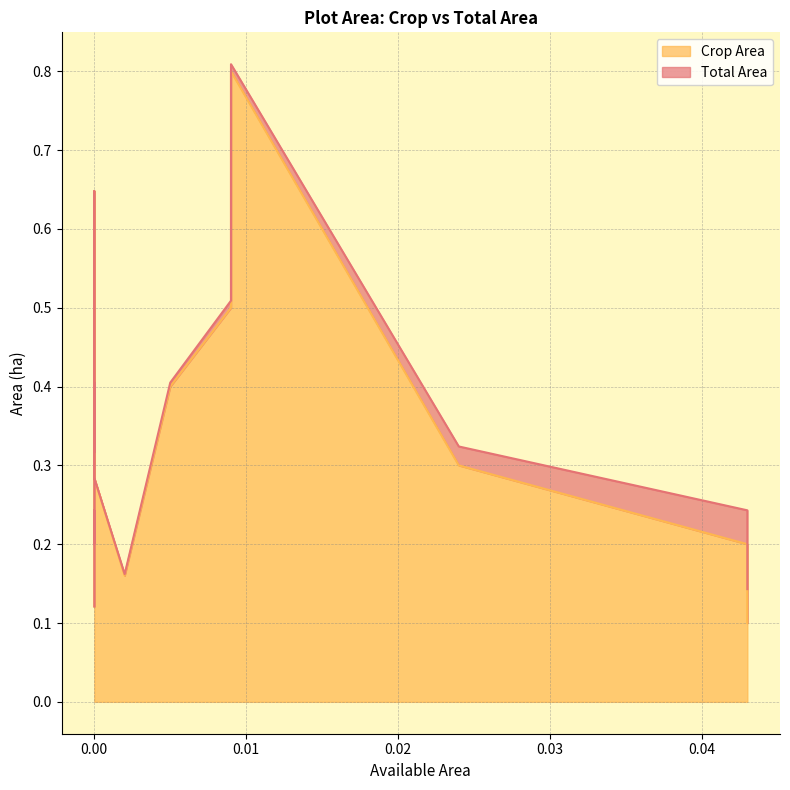

How many interior local valleys does the Crop Area series have?

4